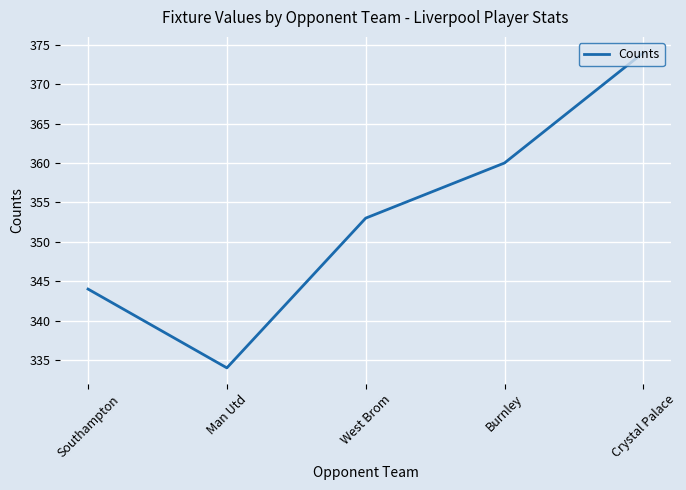

How many lines are shown in the chart?

1